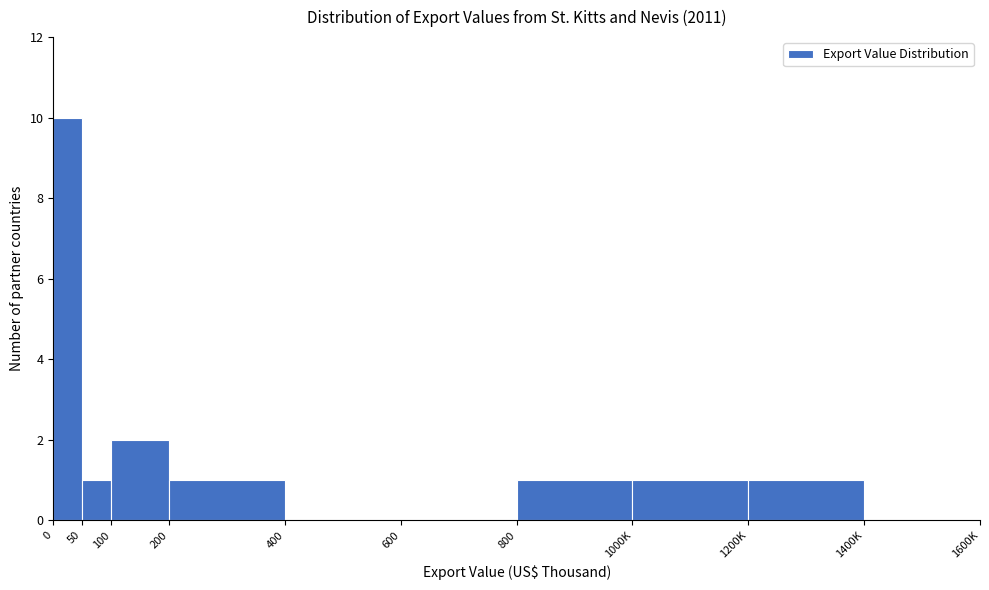

Reading left to right, transcribe all the data shown in this chart.

0=10	50=1	100=2	200=1	400=0	600=0	800=1	1000K=1	1200K=1	1400K=0